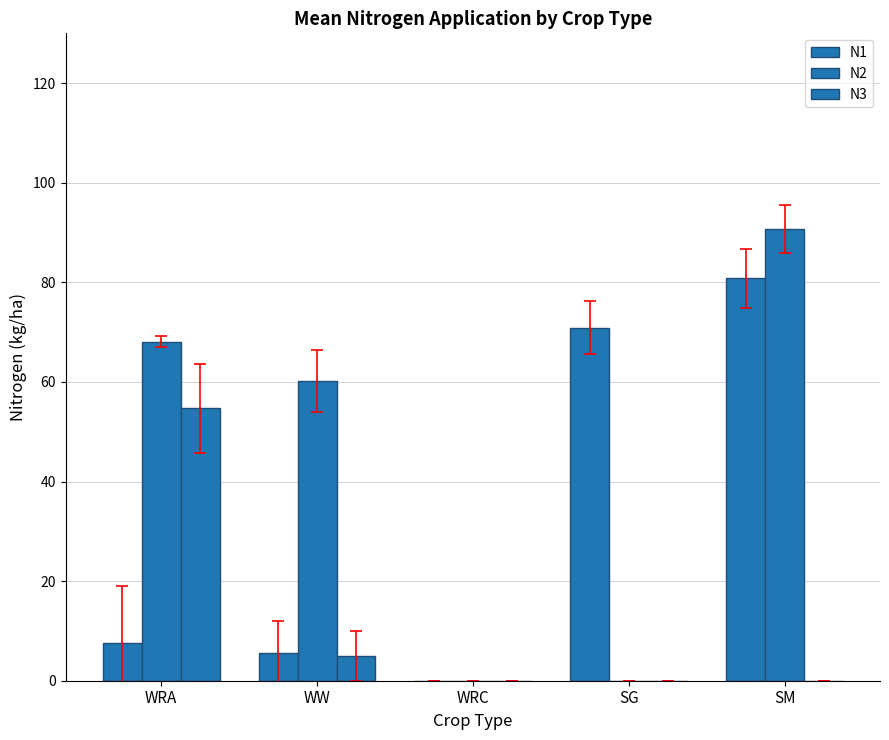

List the series in order of their peak value, highest first.

N2, N1, N3